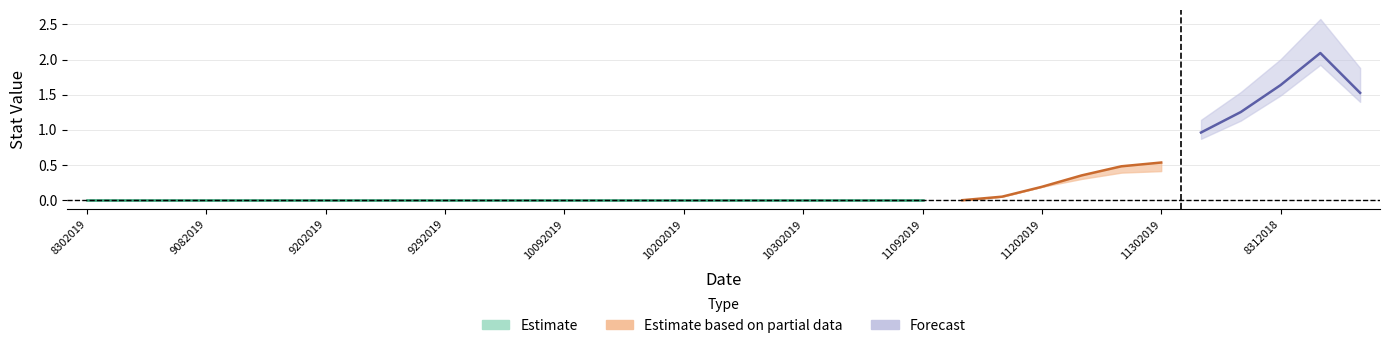

How many categories are shown in the chart?

33